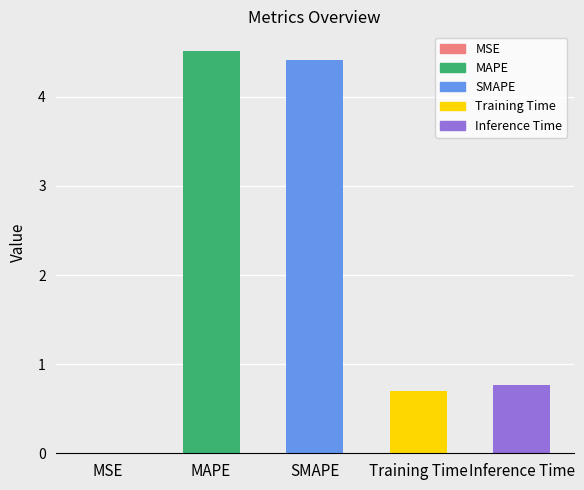

At which label is the value closest to 2?

Inference Time